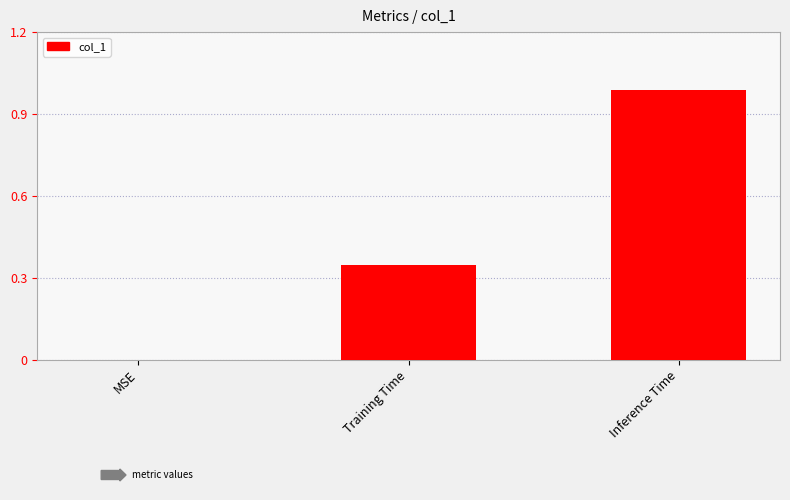

The chart shows a value of 0.5 at MSE. True or false?

False